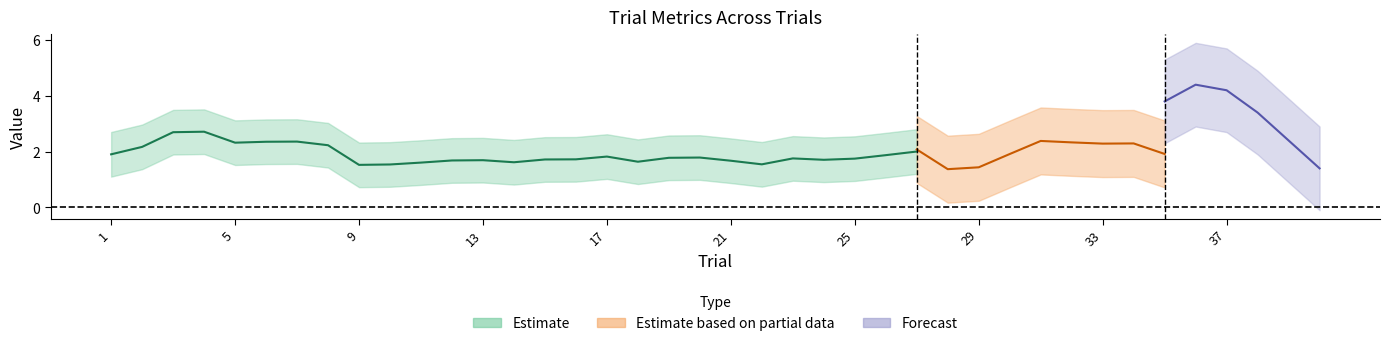

How many distinct data groups are displayed?

3